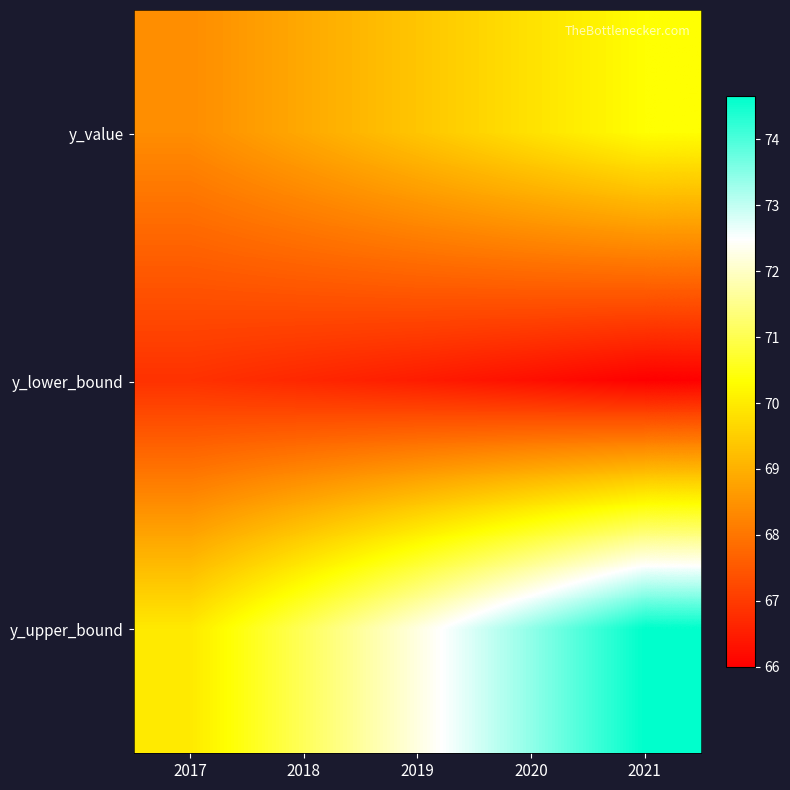

Reading left to right, what are all the values shown in this chart?

y_value: 2017=68.4	2018=68.9	2019=69.3	2020=69.8	2021=70.3
y_lower_bound: 2017=66.8	2018=66.7	2019=66.5	2020=66.2	2021=66.0
y_upper_bound: 2017=70.0	2018=71.1	2019=72.2	2020=73.4	2021=74.7